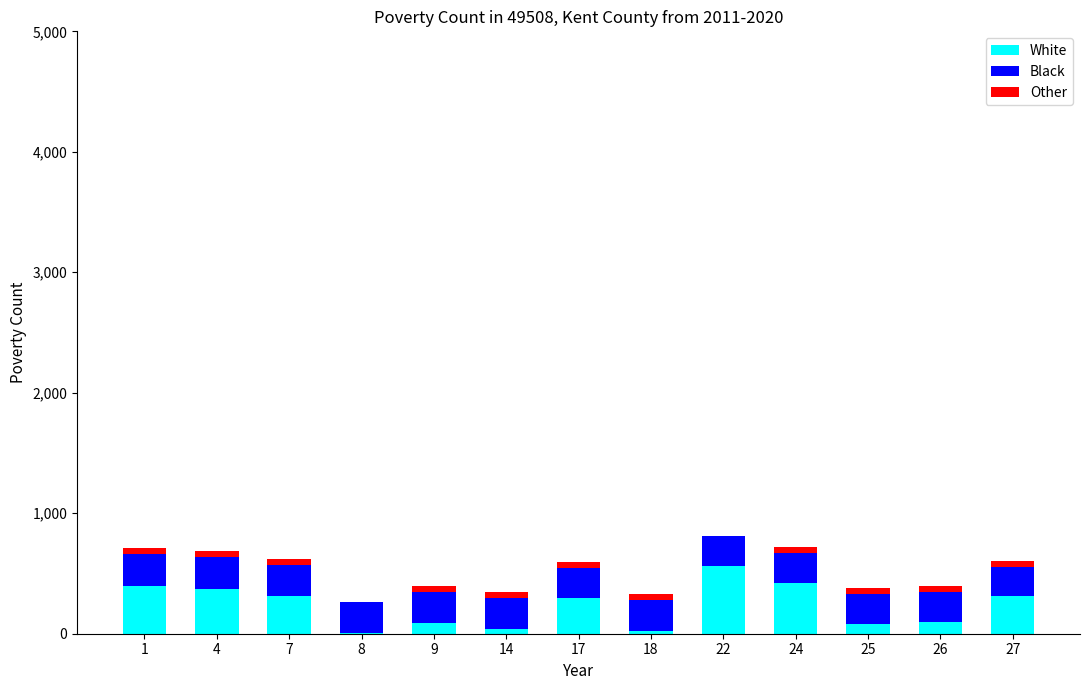

Are the bars horizontal?

No